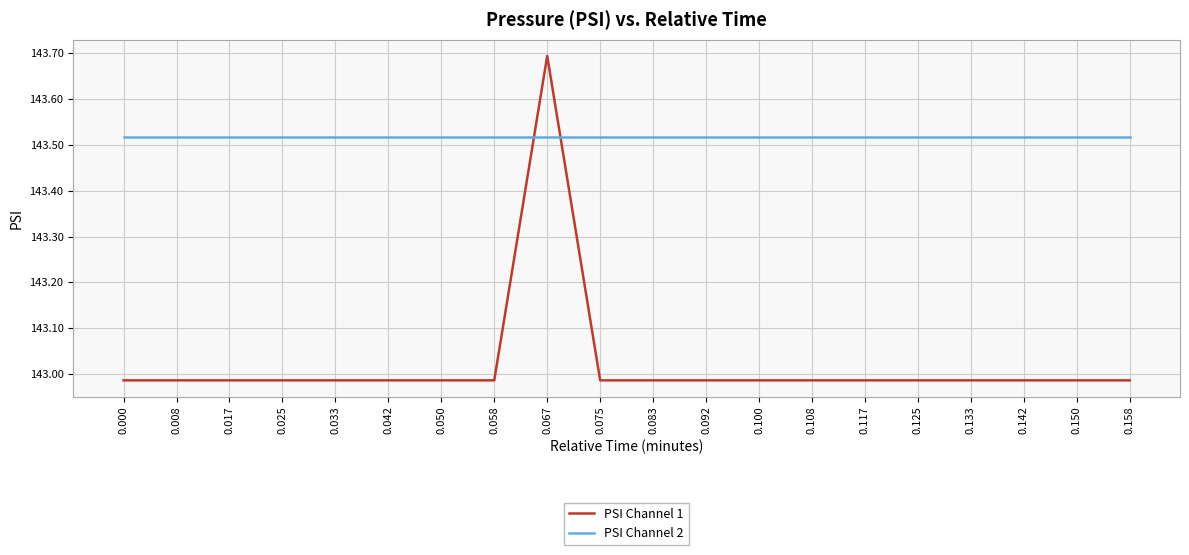

After their last crossing, which series has the higher values: PSI Channel 1 or PSI Channel 2?

PSI Channel 2